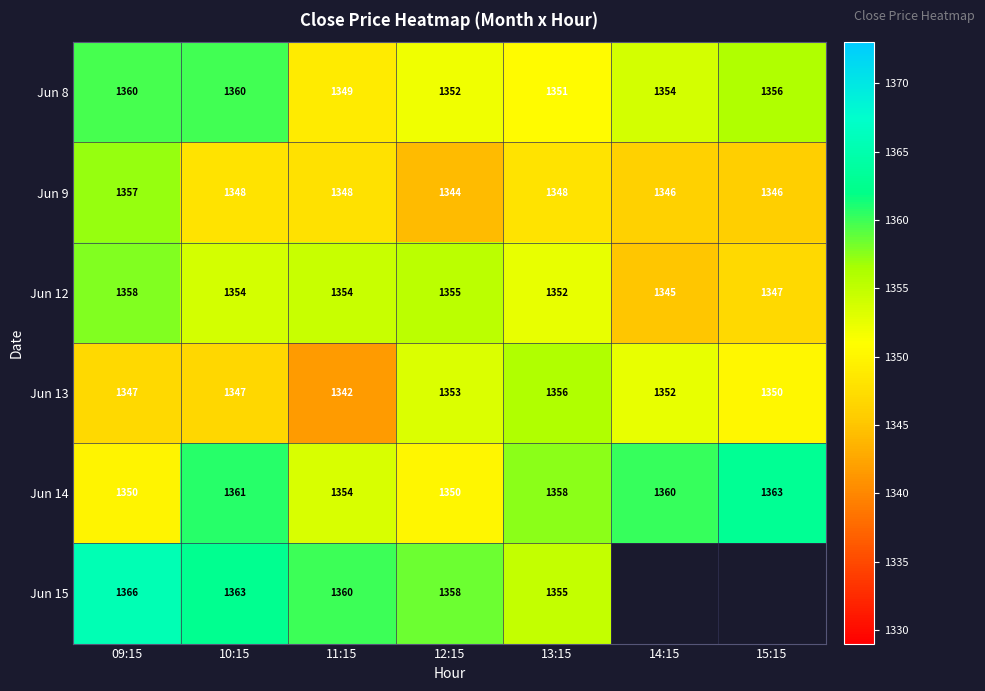

Which label corresponds to the smallest value in the chart?

11:15